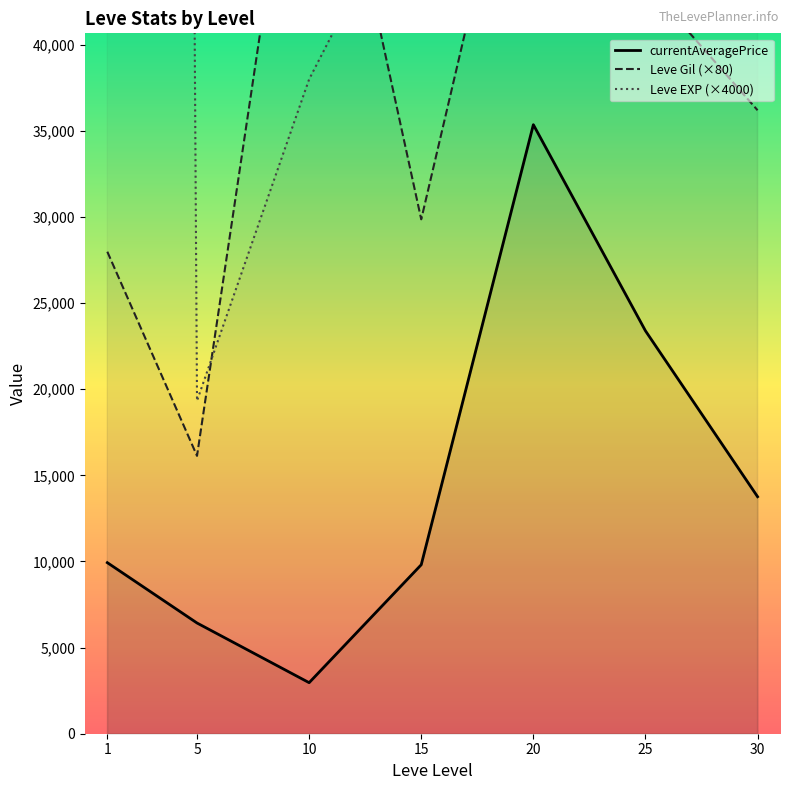

Count the number of data series in this chart.

3